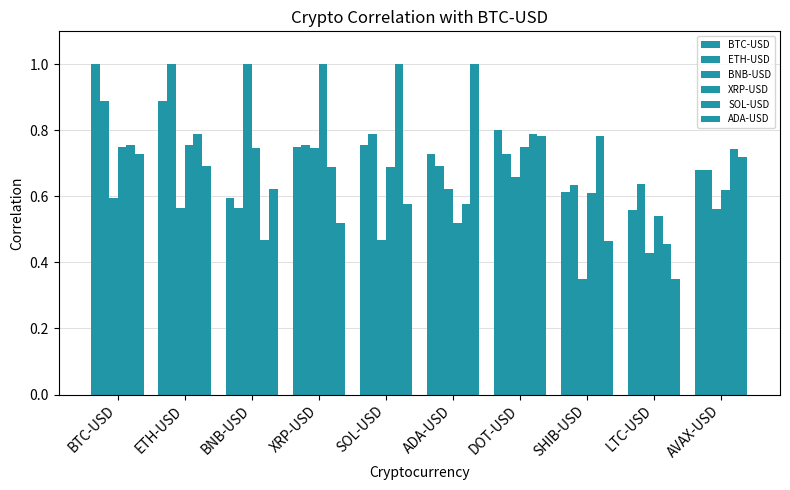

Is the value of SOL-USD at BNB-USD greater than the value of BNB-USD at AVAX-USD?

No